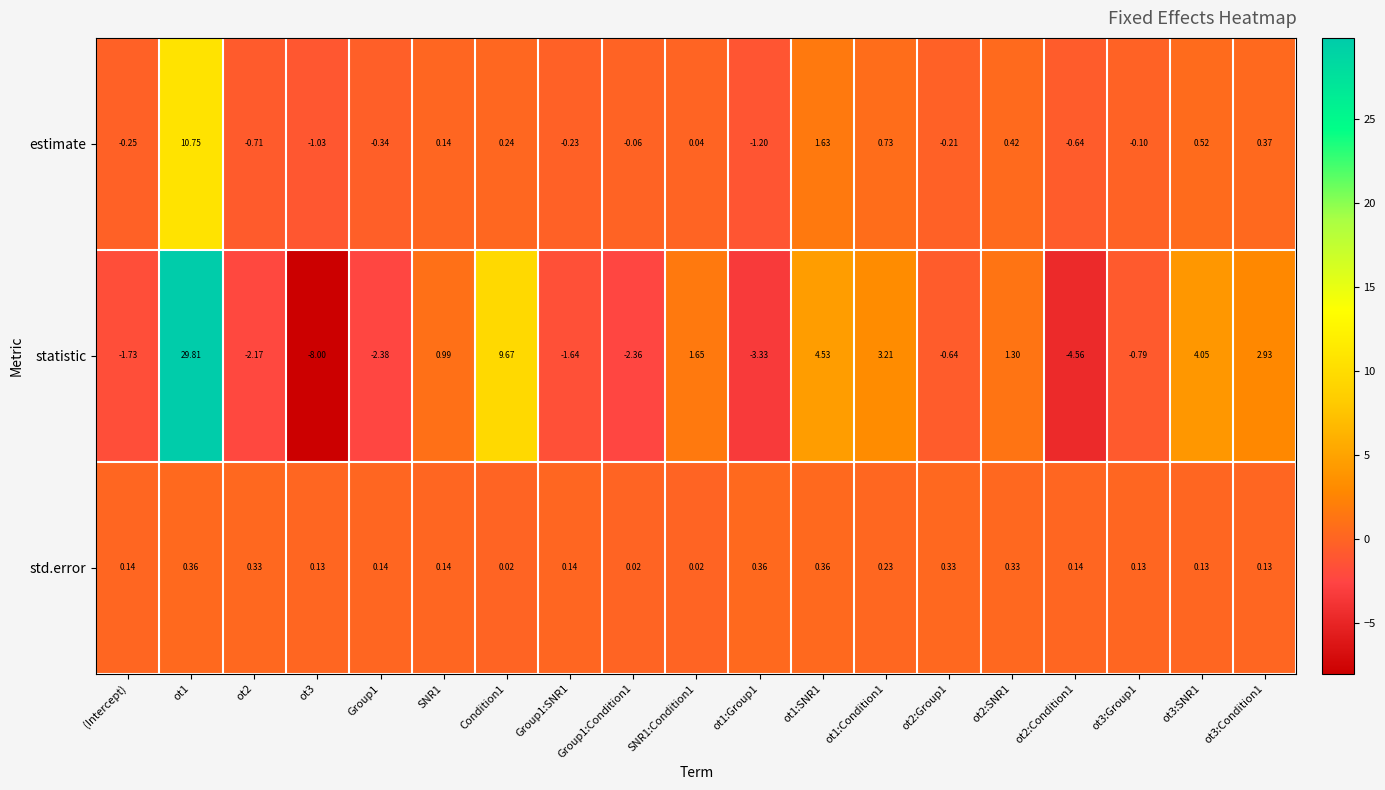

How many categories are shown in the chart?

19